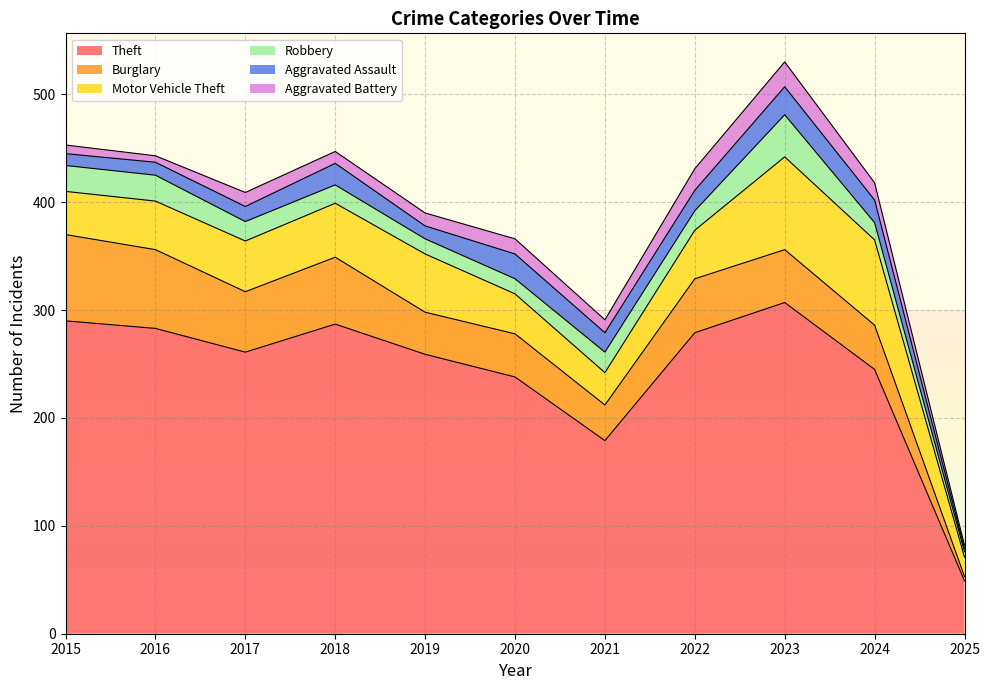

Between 2015 and 2019, which is larger?

2015